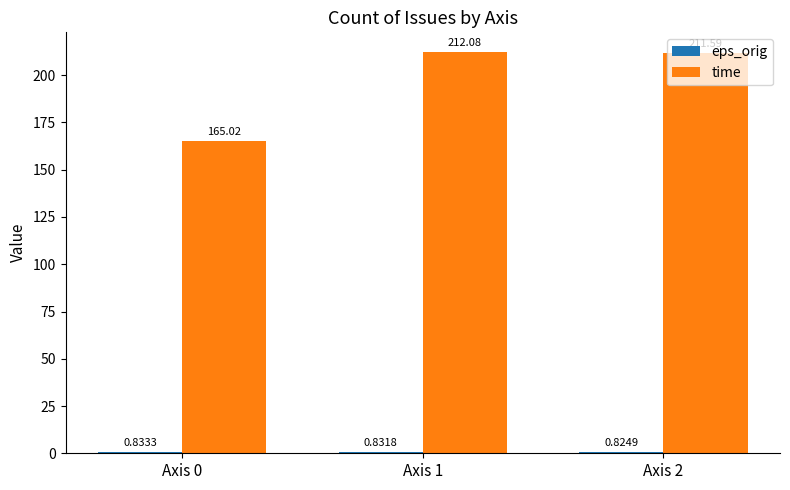

What is the total value across all series at Axis 2?

212.4